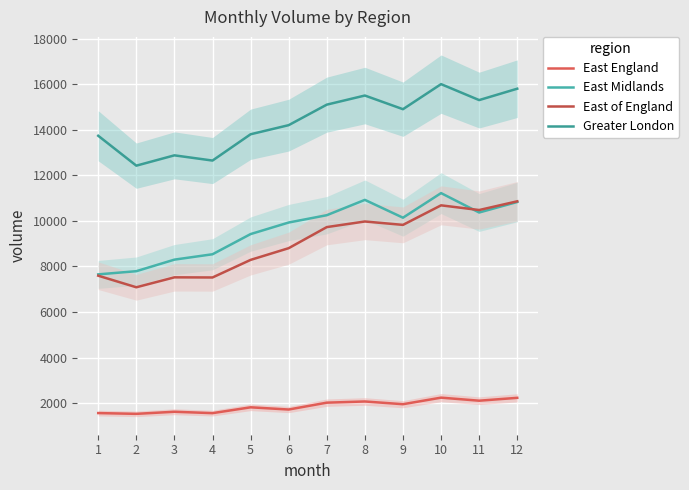

What is the minimum value shown in the chart?

1530